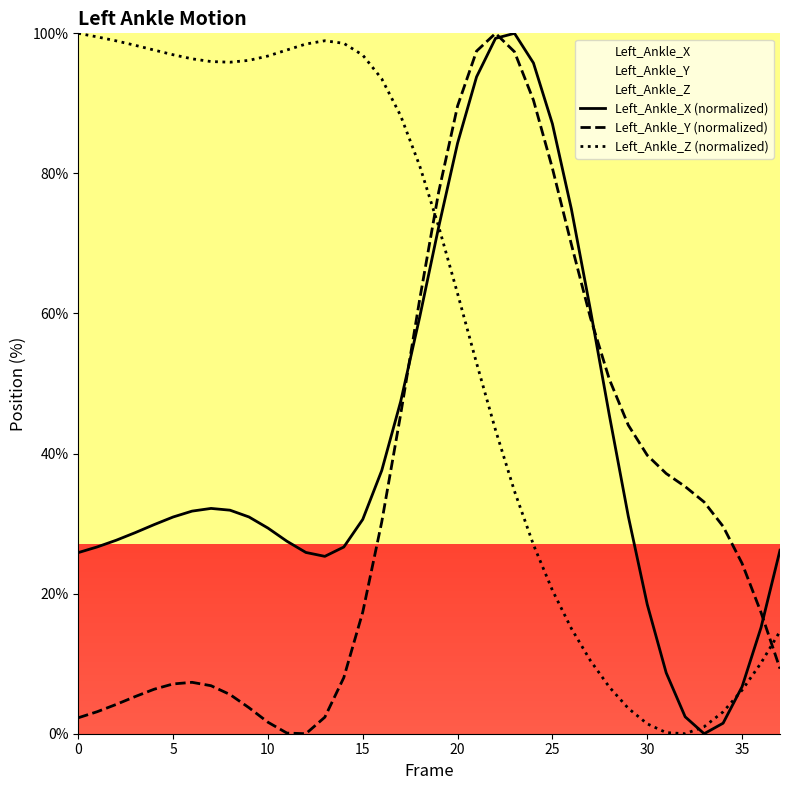

What is the highest value of the Left_Ankle_X series?

100.0